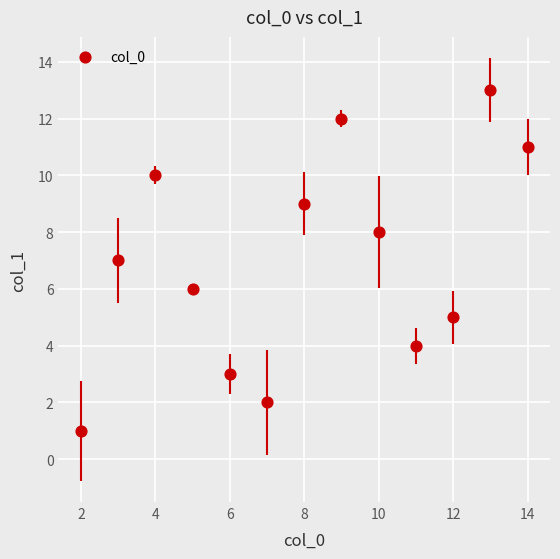

What is the range of X values (max minus min)?

12